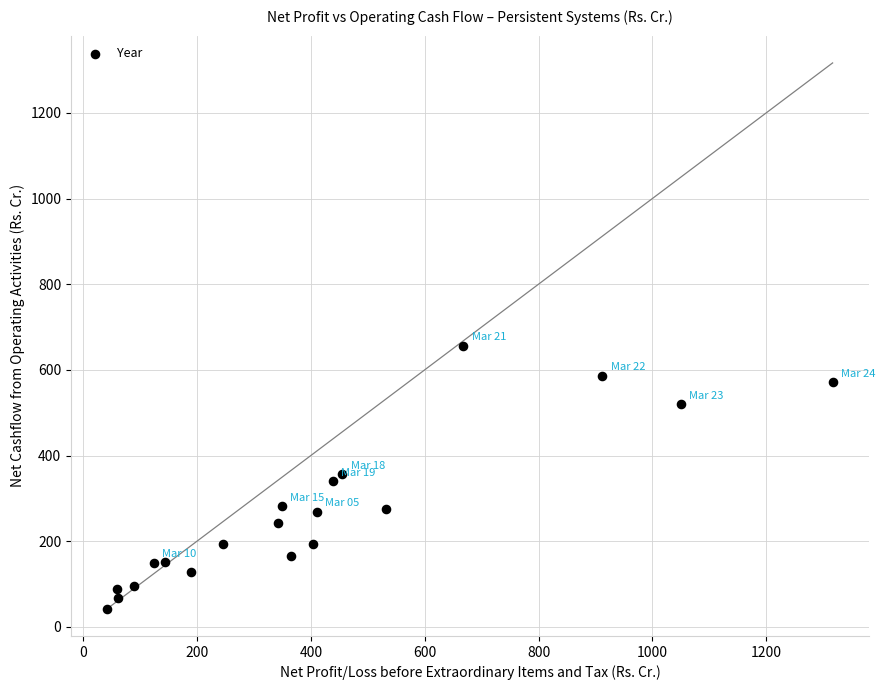

What is the range of Y values (max minus min)?

614.3